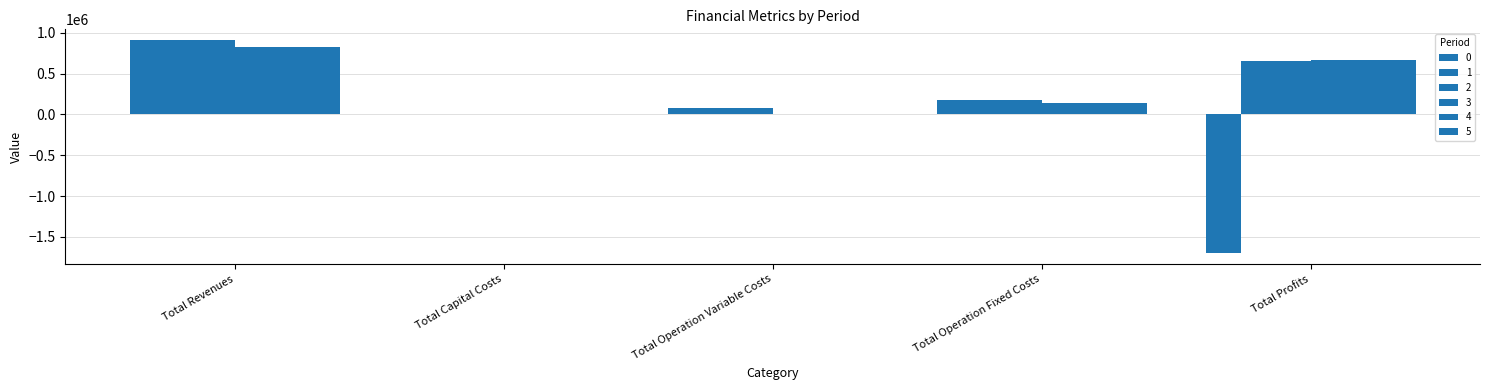

Are the bars grouped side by side (vs. stacked)?

Yes